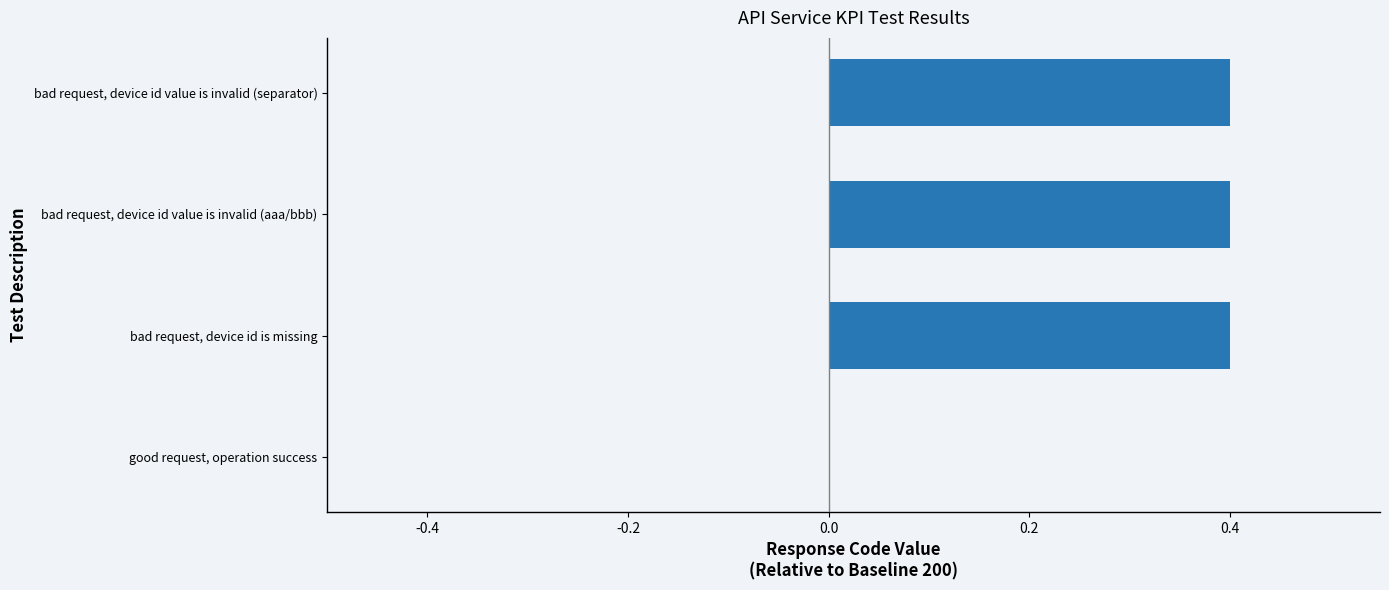

What is the greatest value displayed?

0.4